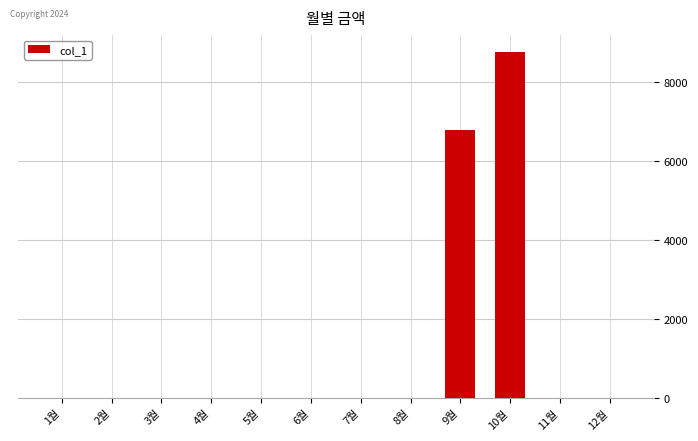

True or false: the data shows 0 at 12월.

True